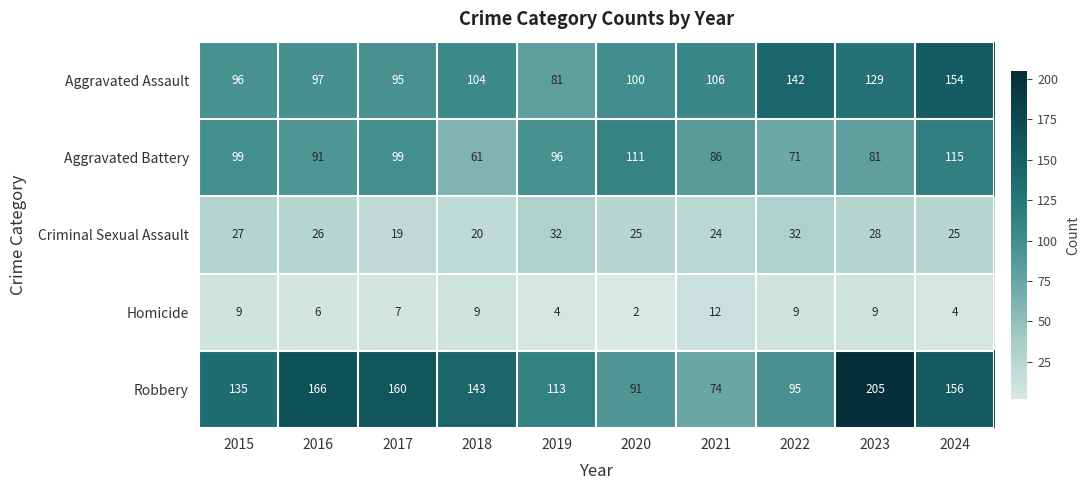

The value of Aggravated Battery at 2016 is 34. True or false?

False